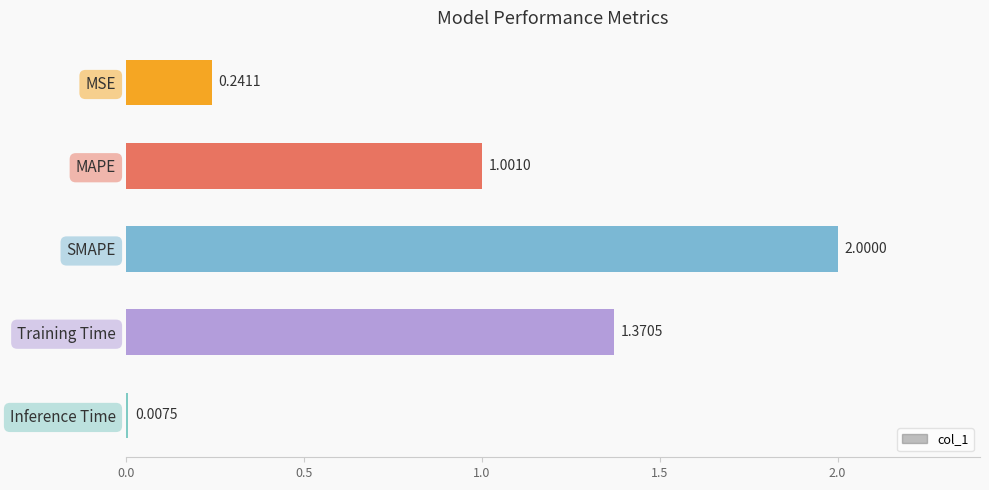

What is the ratio of the value at MAPE to the value at SMAPE?

0.5